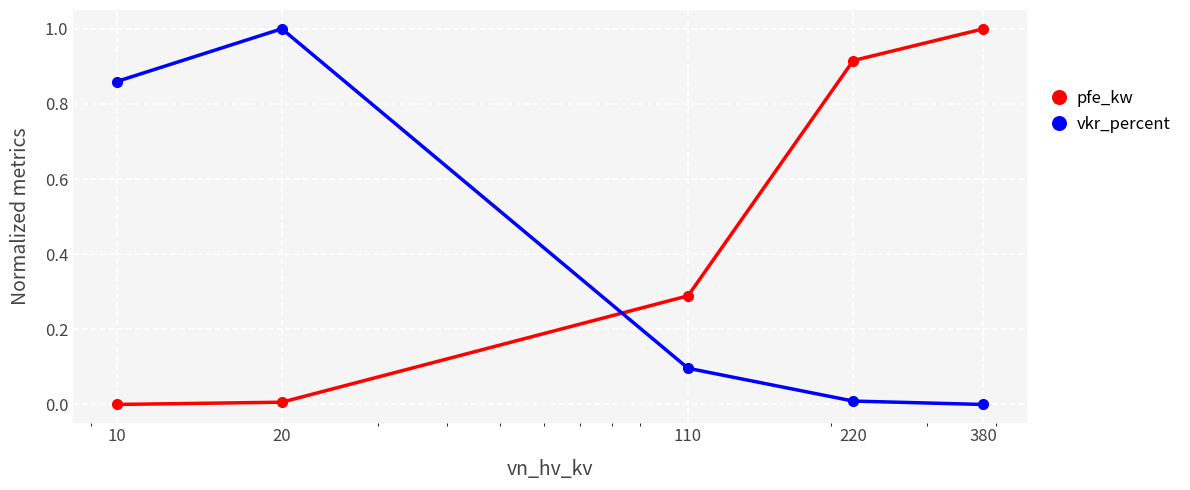

Rank the series by their average value, from highest to lowest.

pfe_kw, vkr_percent